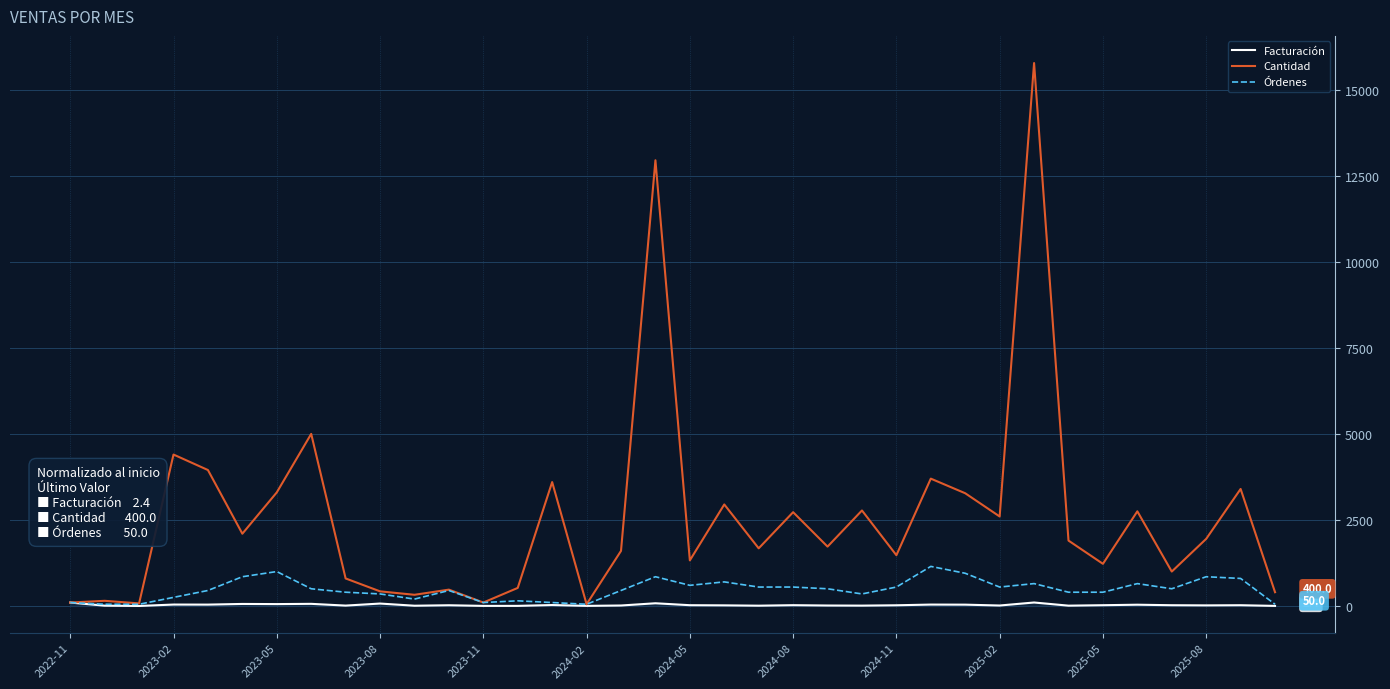

Which series has the largest total across all categories?

Cantidad